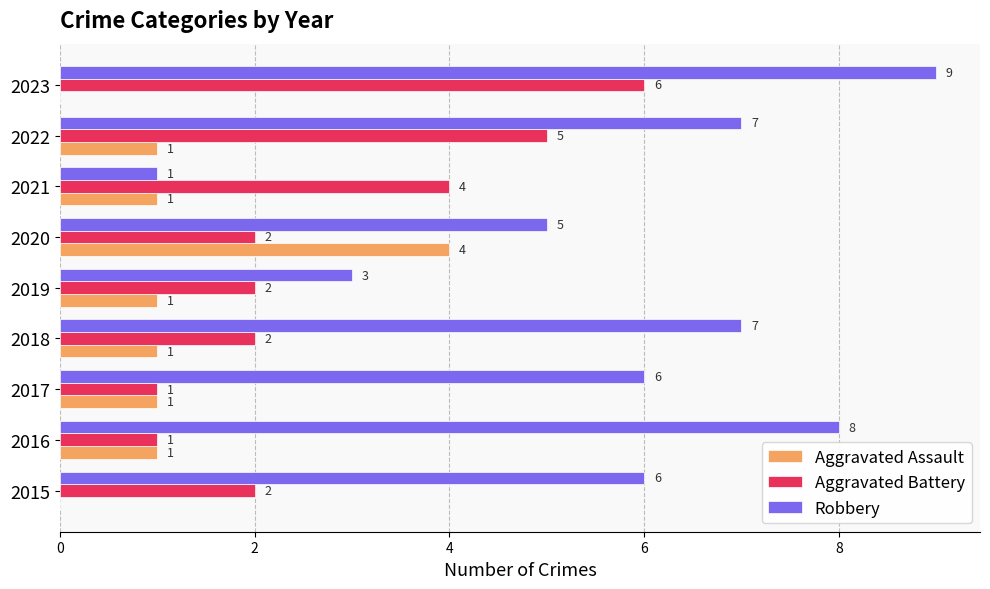

How many Aggravated Battery values are between 2 and 4?

5